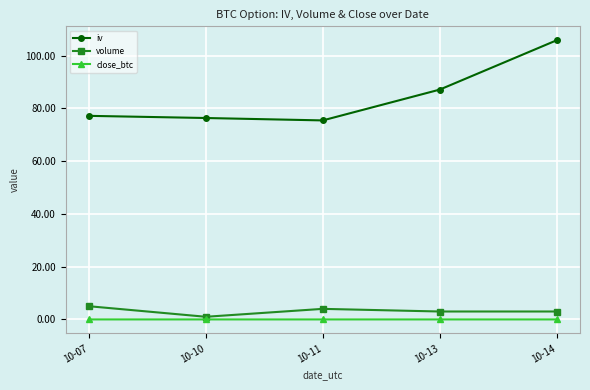

True or false: close_btc and volume cross at least once.

False